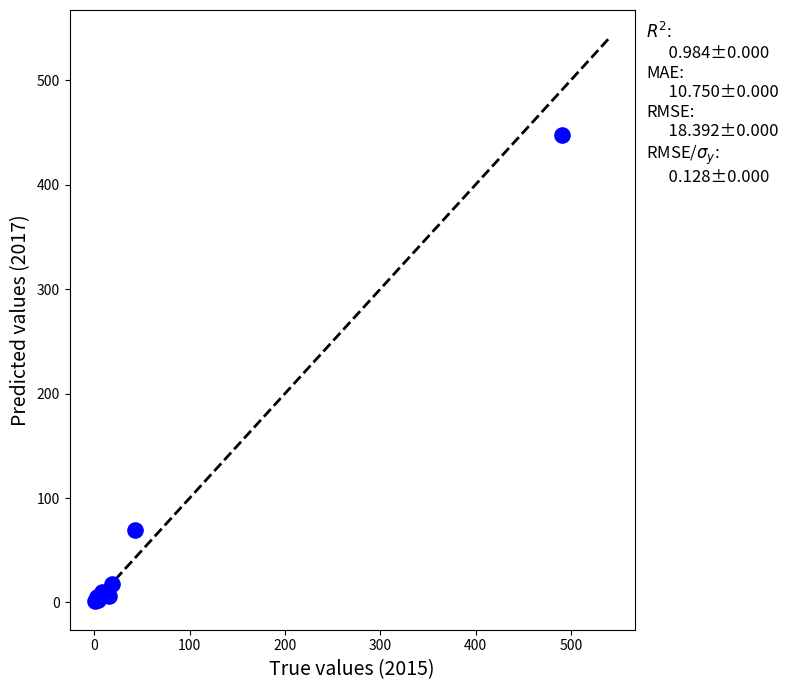

What Y value in the scatter plot is closest to 224?

69